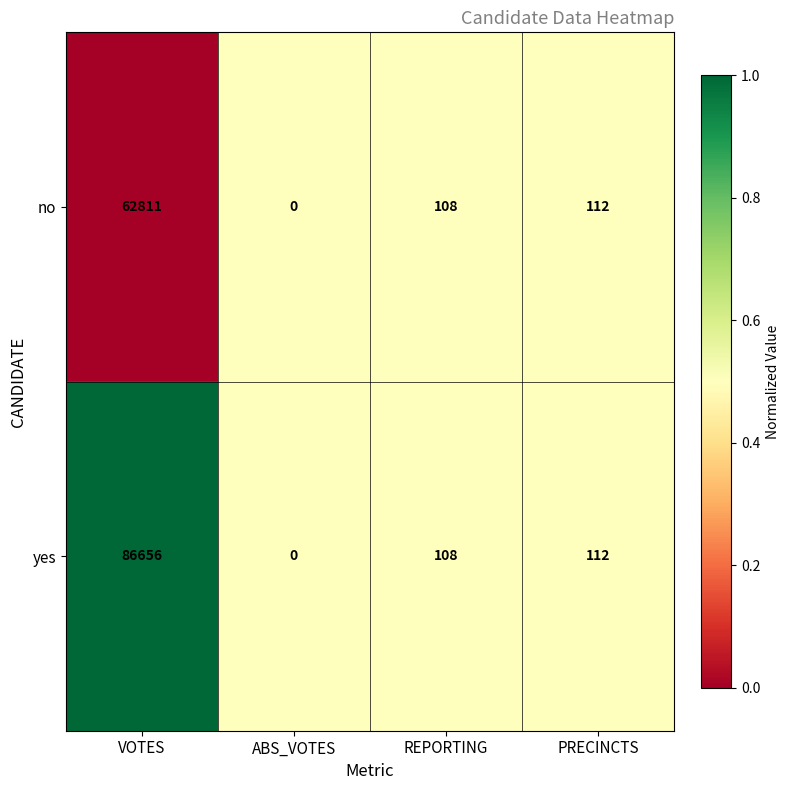

Reading right to left, list all the values displayed in this chart.

no: 112	108	0	62811
yes: 112	108	0	86656